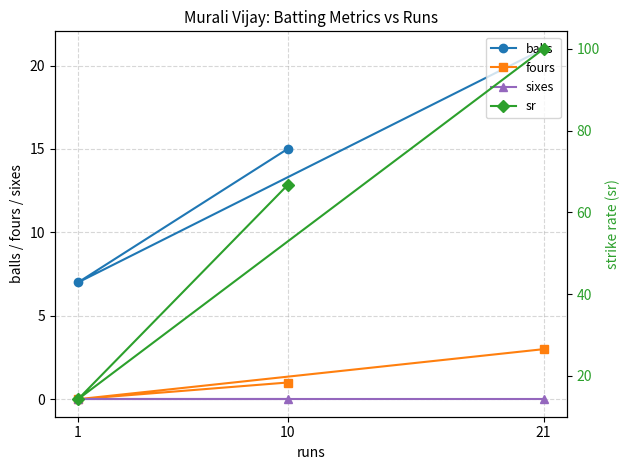

Count the number of categories in the chart.

3